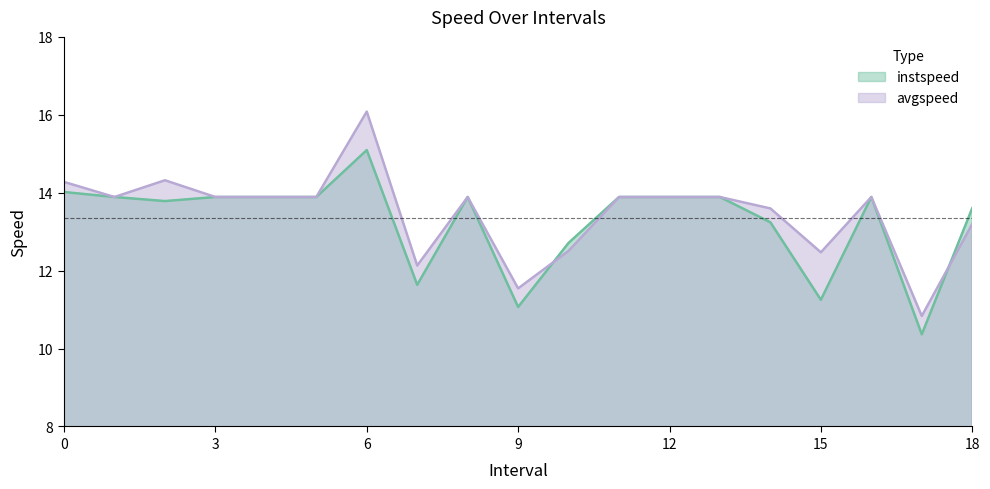

At which label does instspeed reach its minimum?

17.0